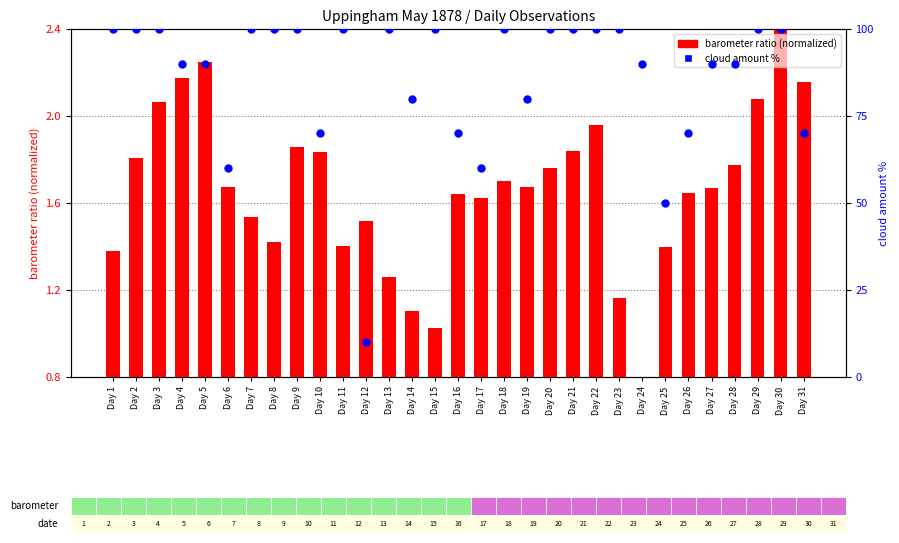

Which series reaches the minimum Y coordinate?

barometer ratio